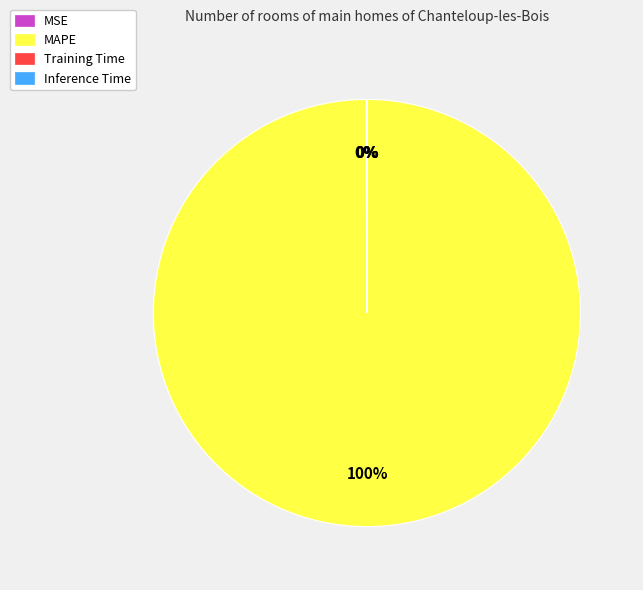

What is the majority slice?

MAPE